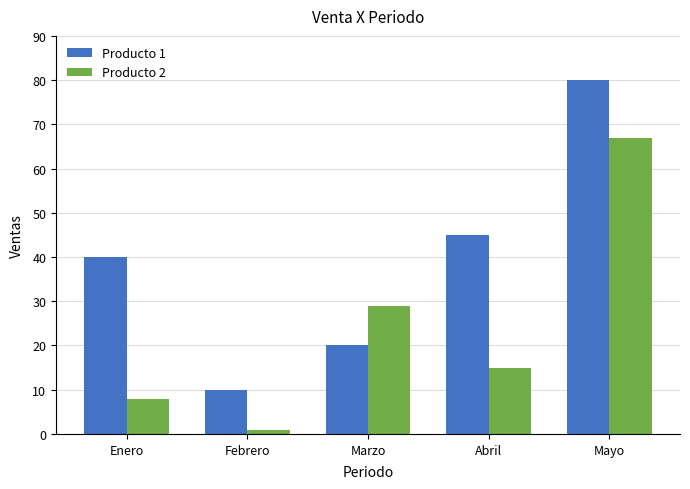

Count the Producto 2 values in the range 8 to 29.

3